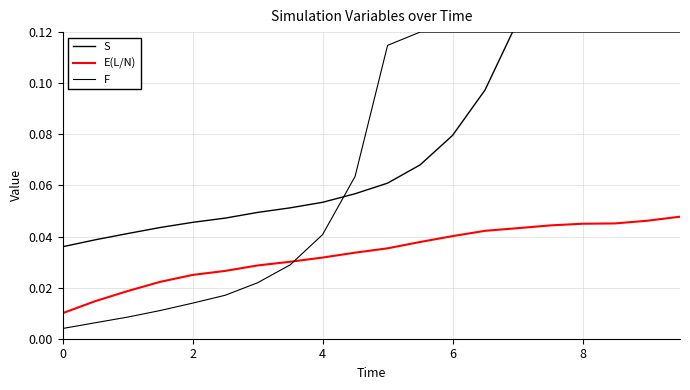

Count the number of data series in this chart.

3